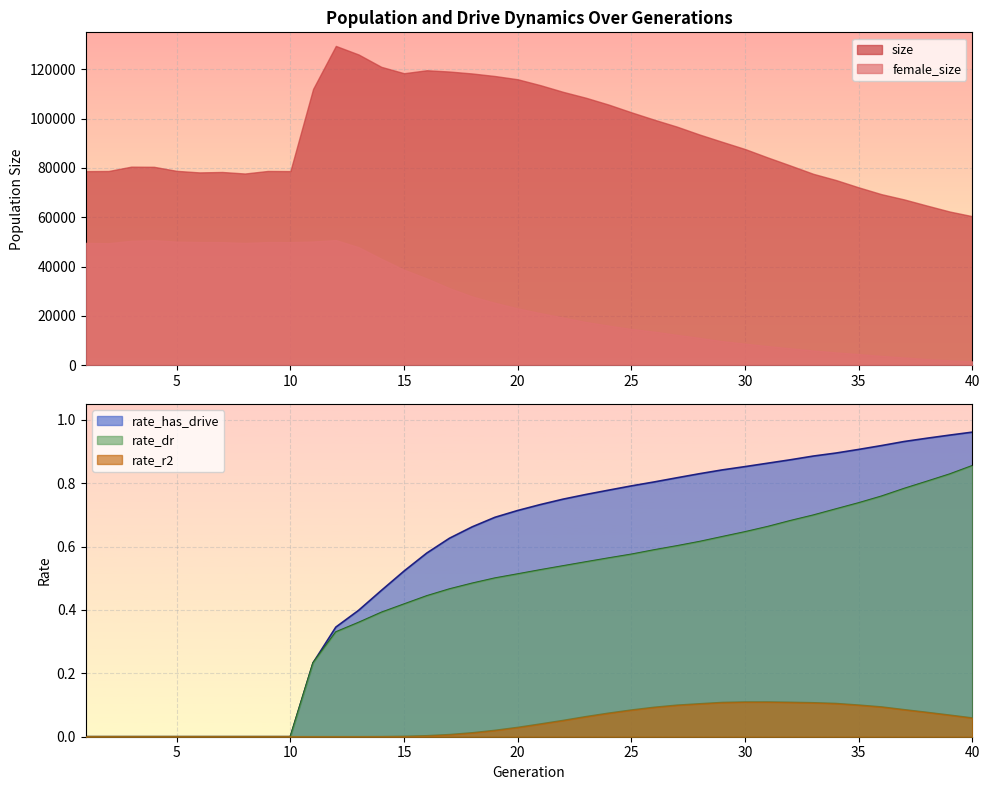

Which series has the widest spread of values?

rate_has_drive